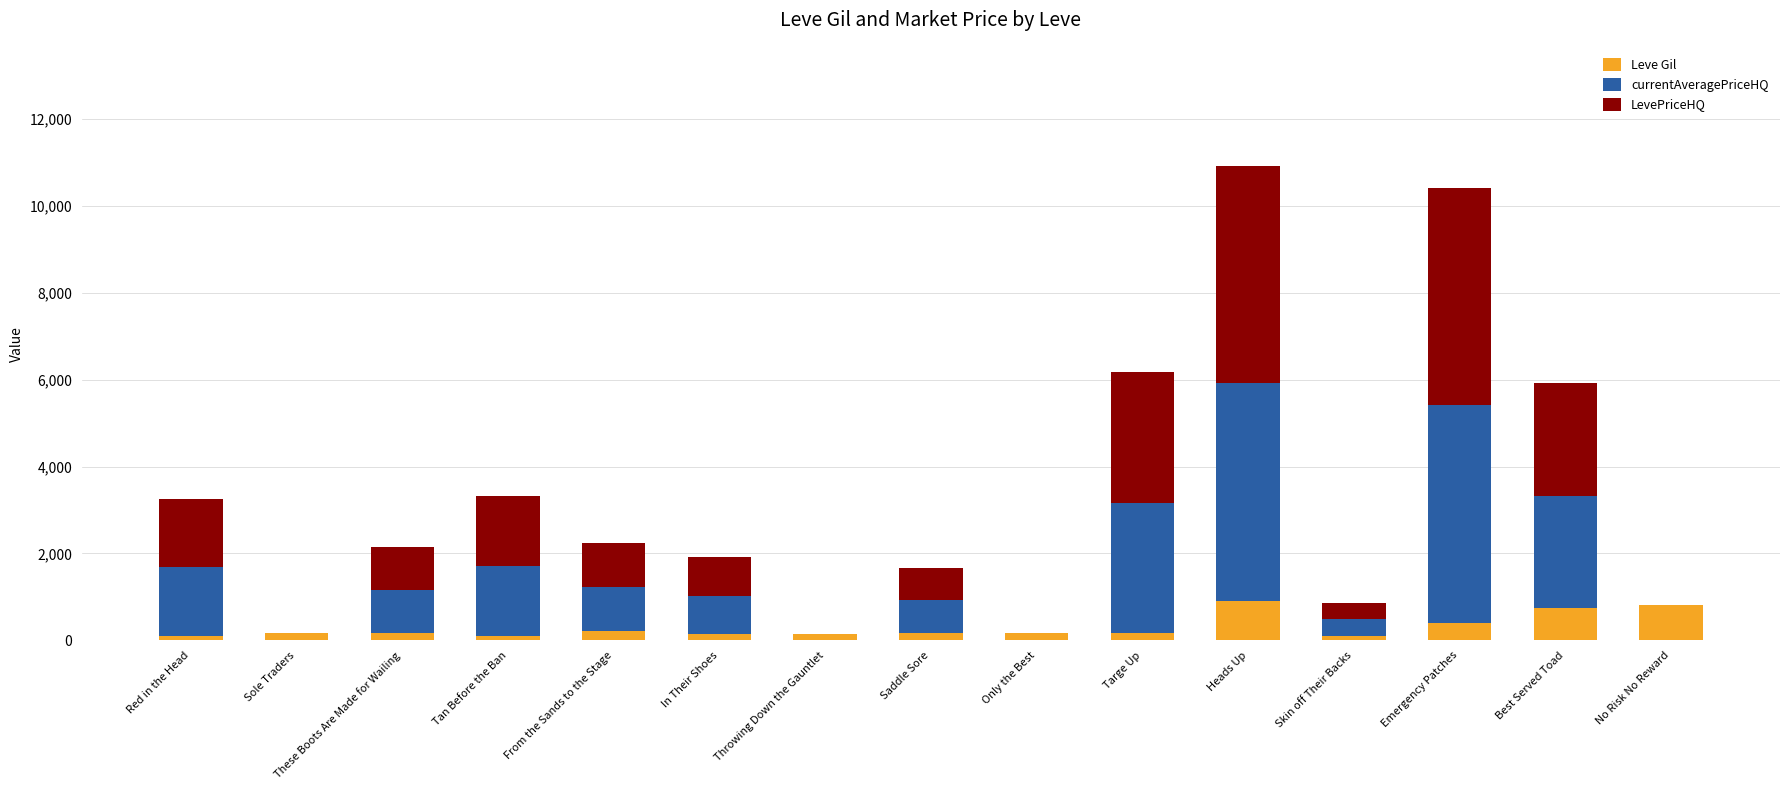

What is the approximate value of Leve Gil at Emergency Patches?

410.0